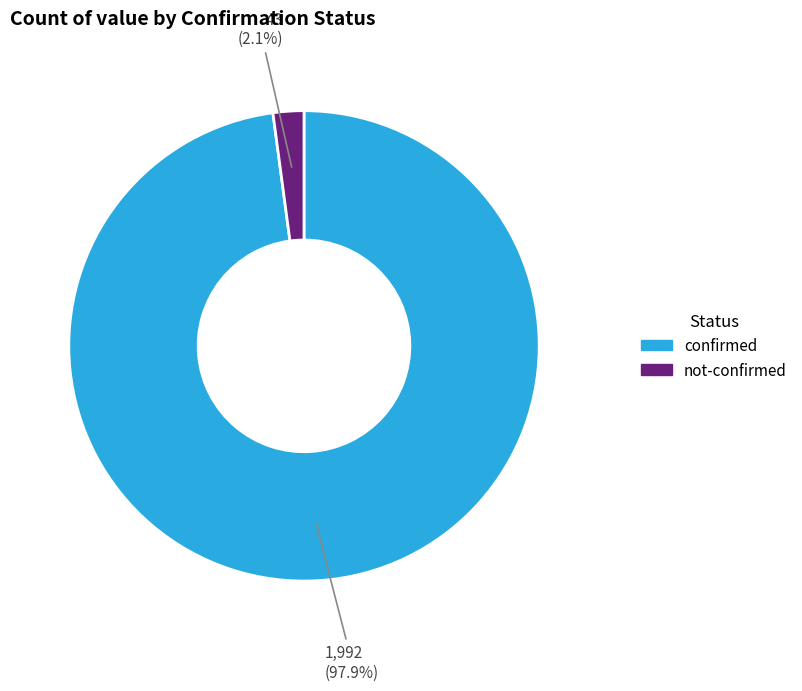

Rank the categories by value from lowest to highest.

not-confirmed, confirmed